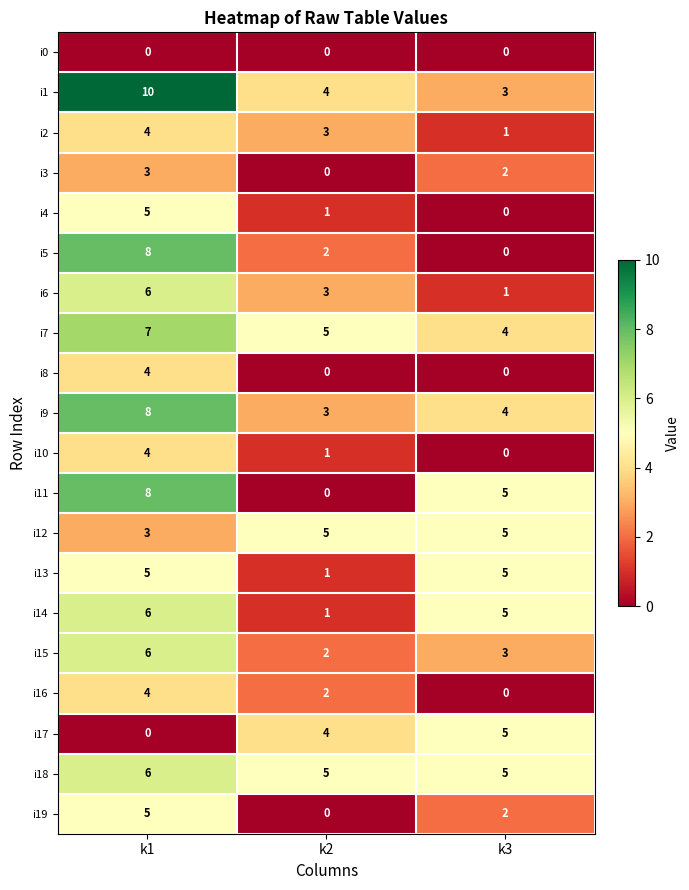

How many distinct data groups are displayed?

20